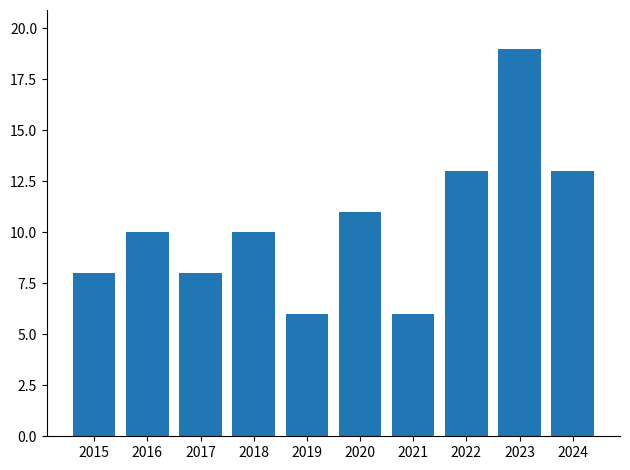

Read the value at 2018.

10